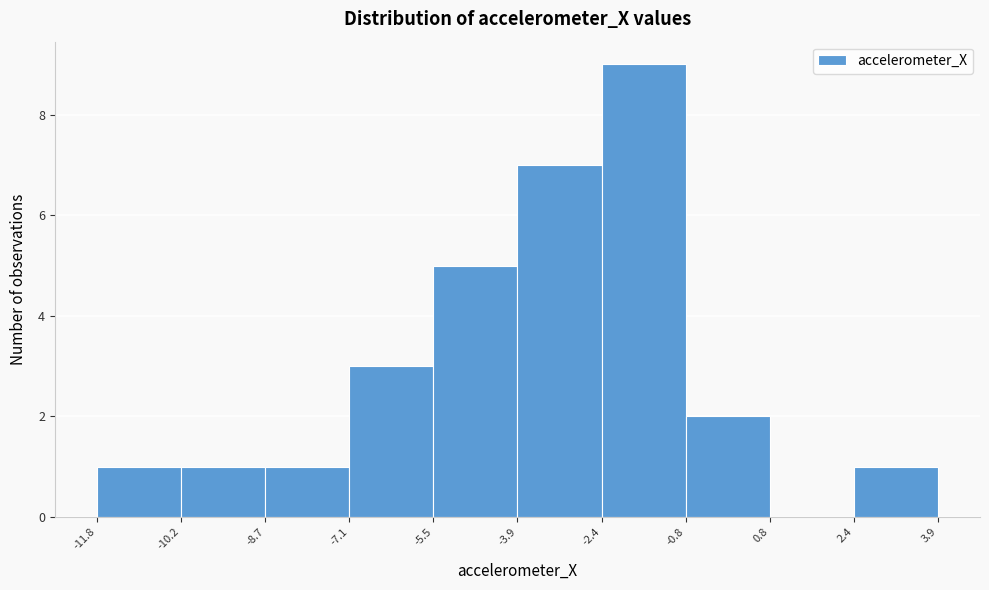

How tall is the bar that spans -8.7 to -7.1 on the x-axis? The values are not printed on the chart, so give them approximately, as read against the axis.

1